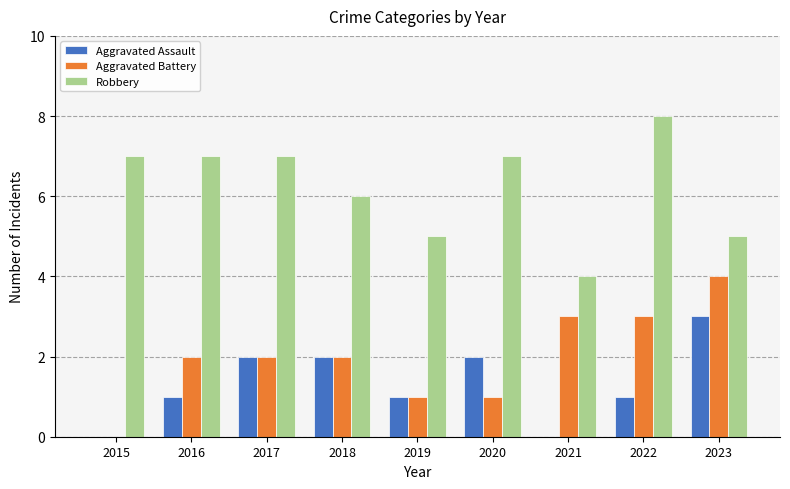

At which category does the chart reach its peak across all series?

2022